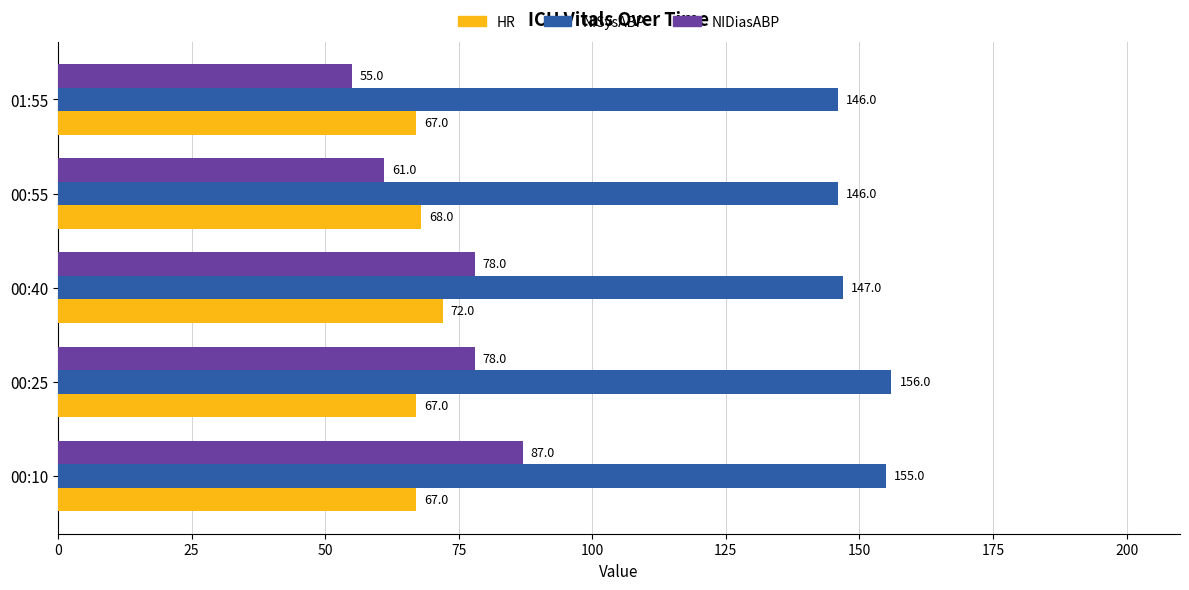

Which label corresponds to the largest value in the chart?

00:25